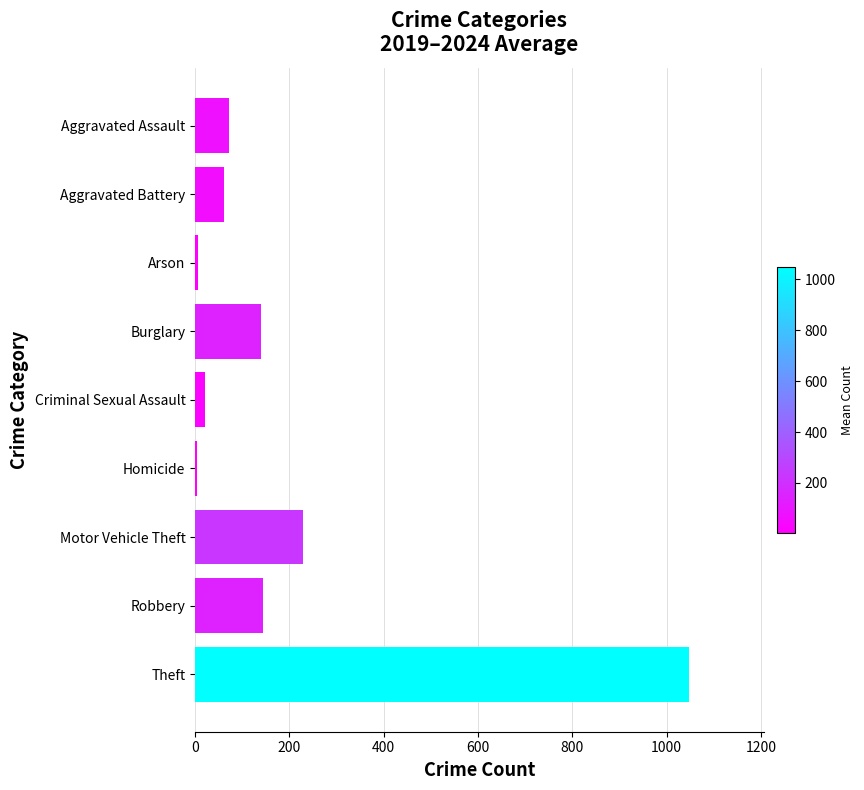

What is the change in value from Motor Vehicle Theft to Theft?

+820.5